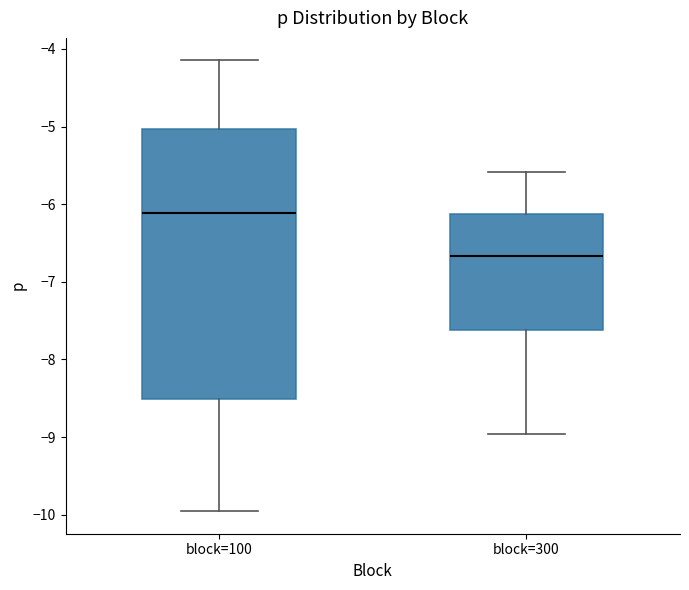

Reading left to right, transcribe this box plot: for each box, give where its median line is, the range the box spans, and where its two whiskers end, as read against the y-axis. The values are not printed on the chart, so give them approximately, as read against the axis.

block=100: median -6.1, box -8.5 to -5.0, whiskers -10.0 to -4.1
block=300: median -6.7, box -7.6 to -6.1, whiskers -9.0 to -5.6